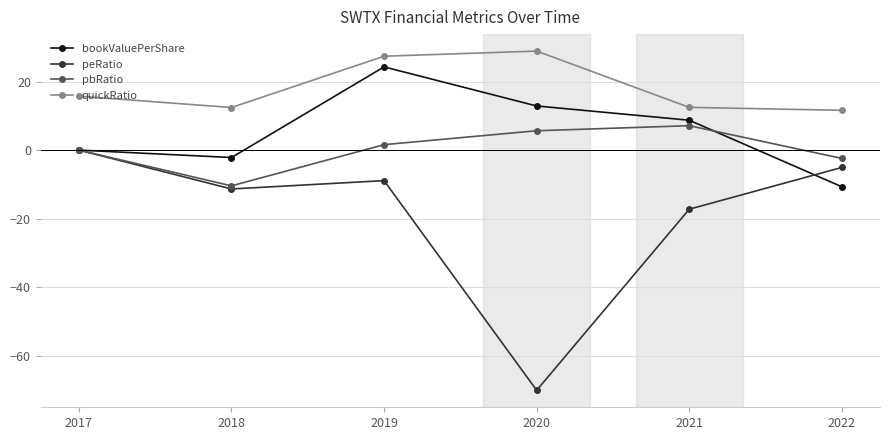

Where is the first local minimum for pbRatio?

2018